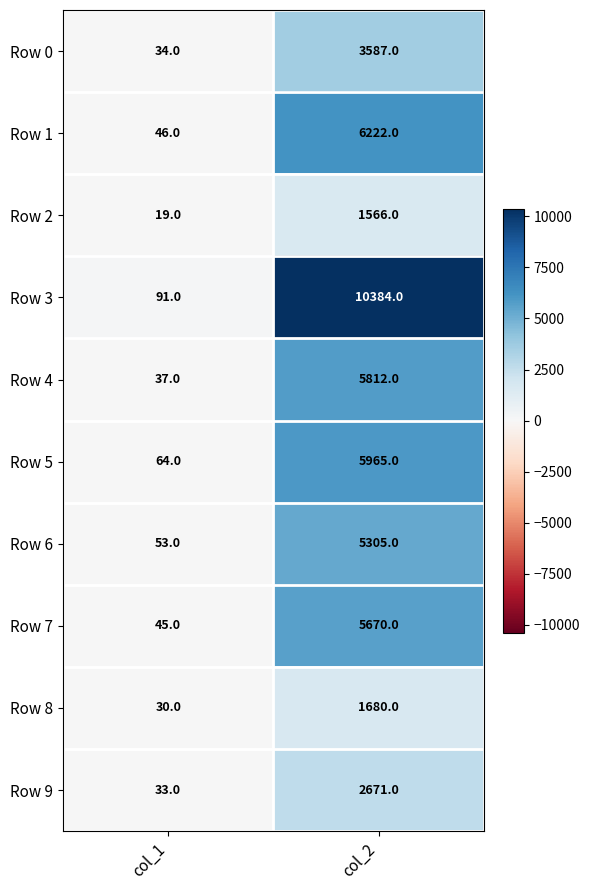

Where is Row 4 nearest to the value 2924?

col_1